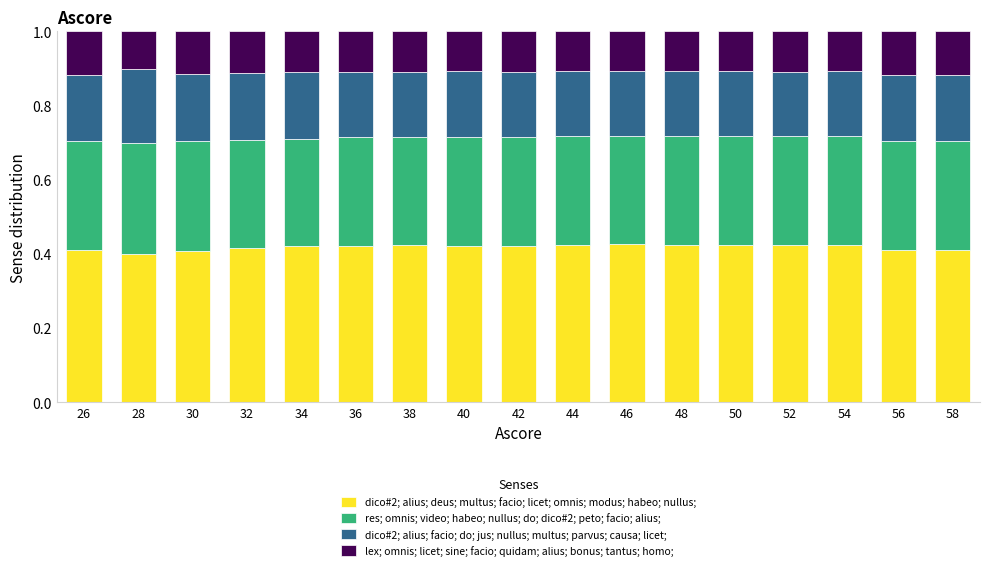

The dico#2; alius; deus; multus; facio; licet; omnis; modus; habeo; nullus; series shows 0.4 at 48. True or false?

True